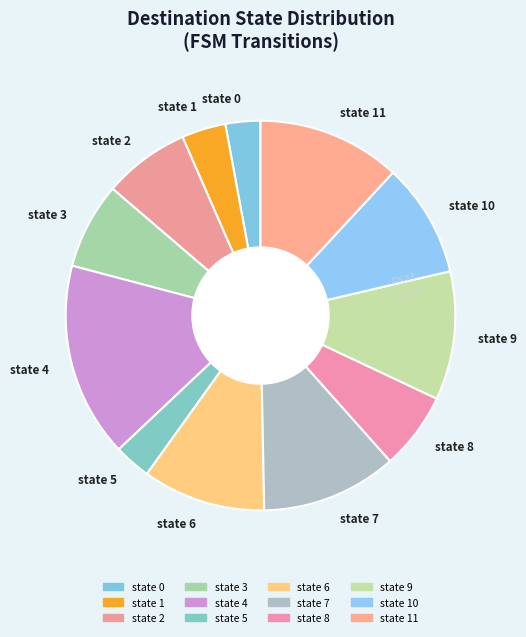

Which has a higher value, state 3 or state 5?

state 3